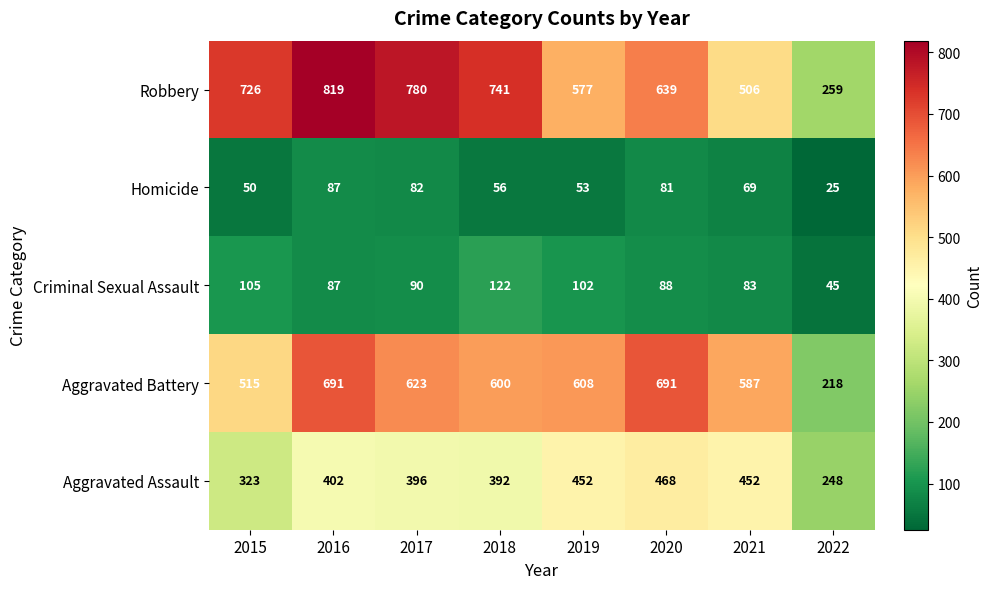

At which category is the sum across all series the highest?

2016